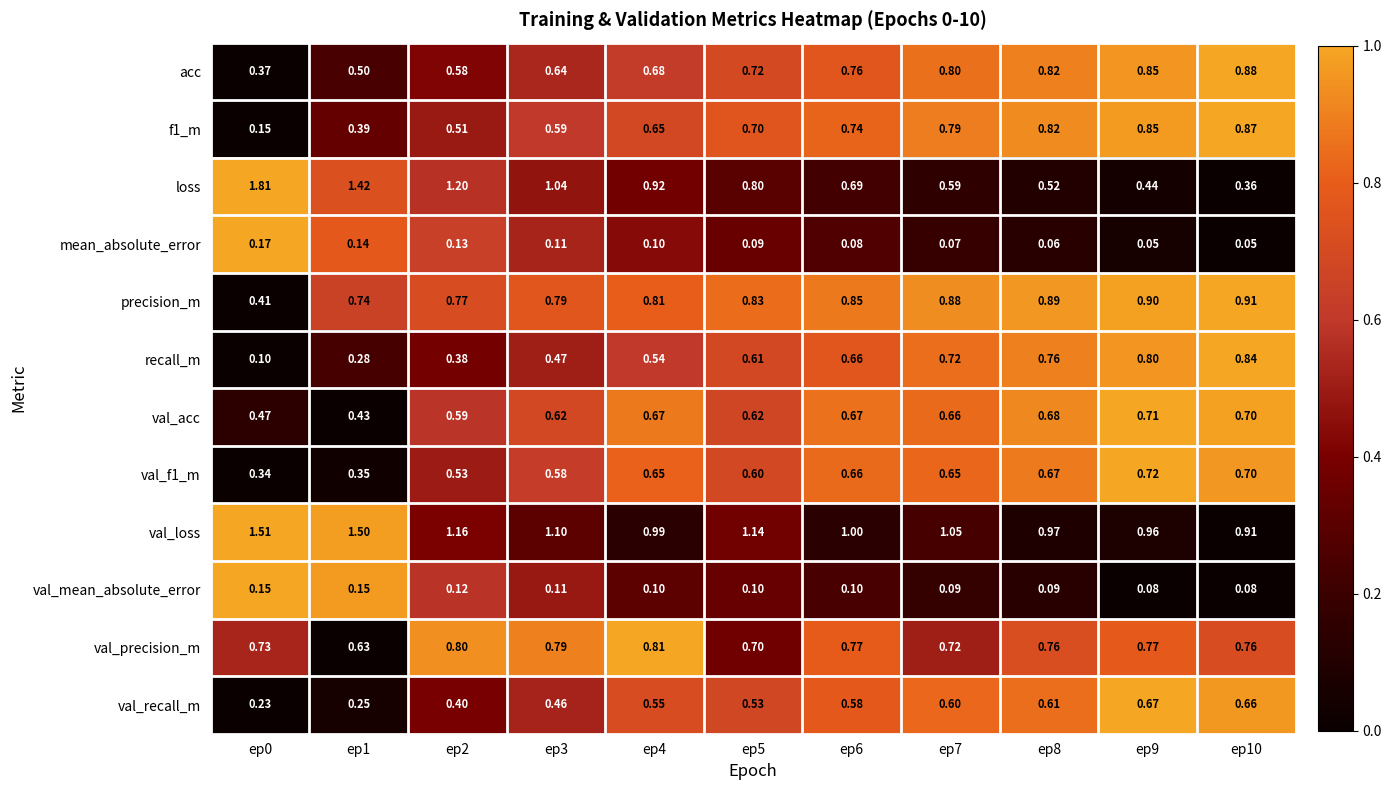

Is the value of val_f1_m at ep7 greater than the value of precision_m at ep7?

No